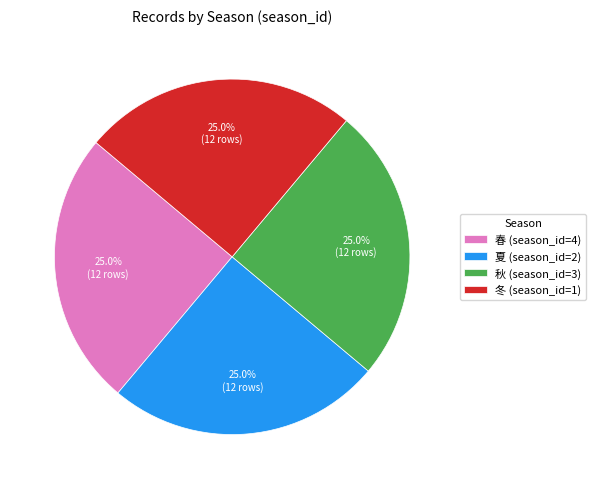

What is the total percentage of 冬 (season_id=1) and 春 (season_id=4)?

50.0%